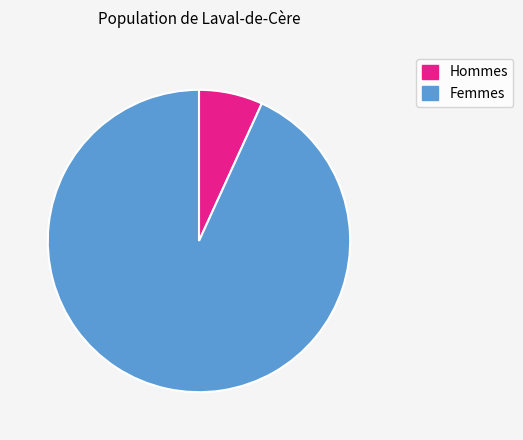

Count the number of slices in the pie.

2